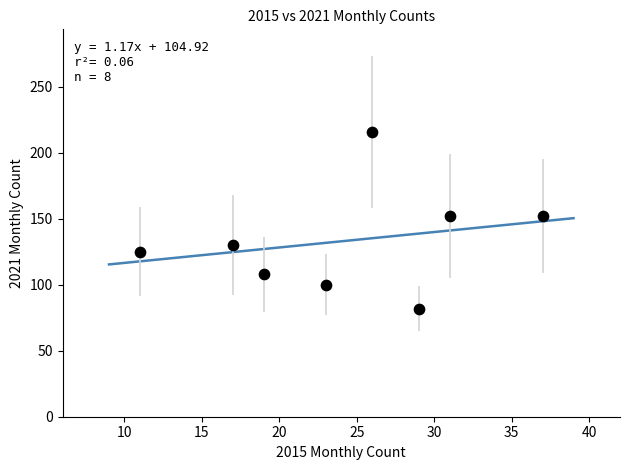

What is the average Y value?

133